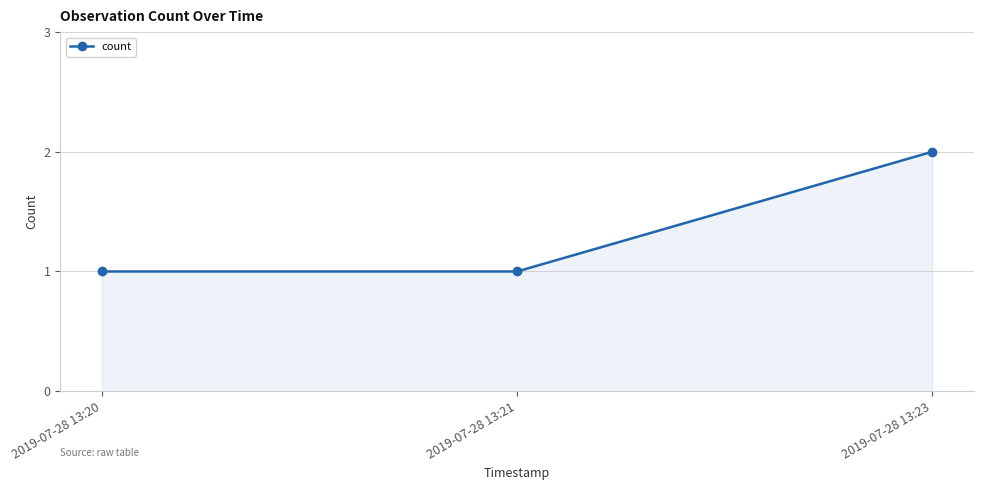

What is the value of the 3rd point from the left?

2